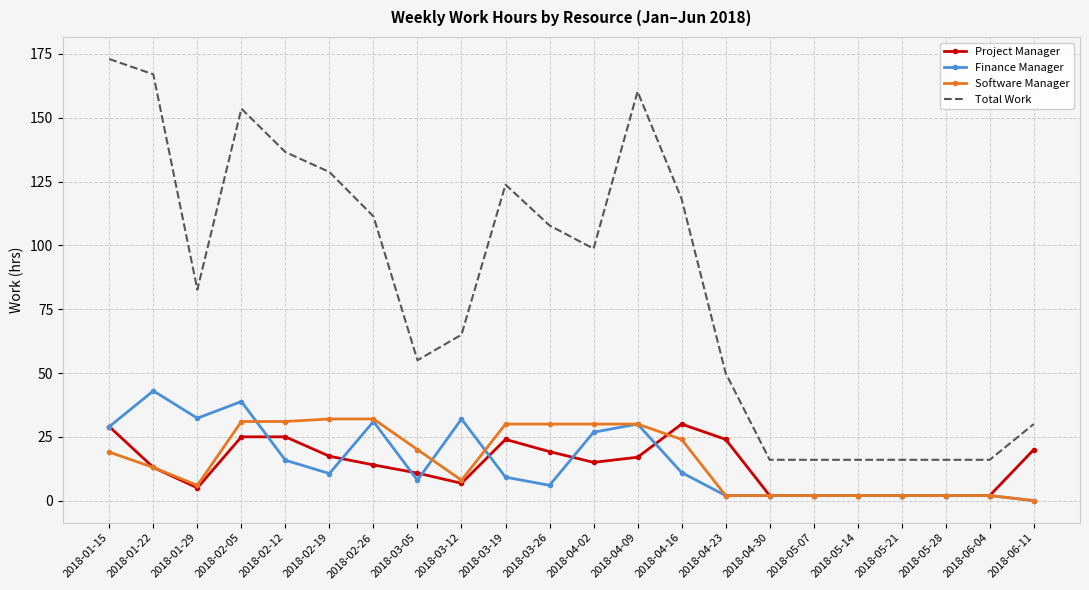

Is the value of Software Manager at 2018-05-28 greater than the value of Finance Manager at 2018-03-26?

No